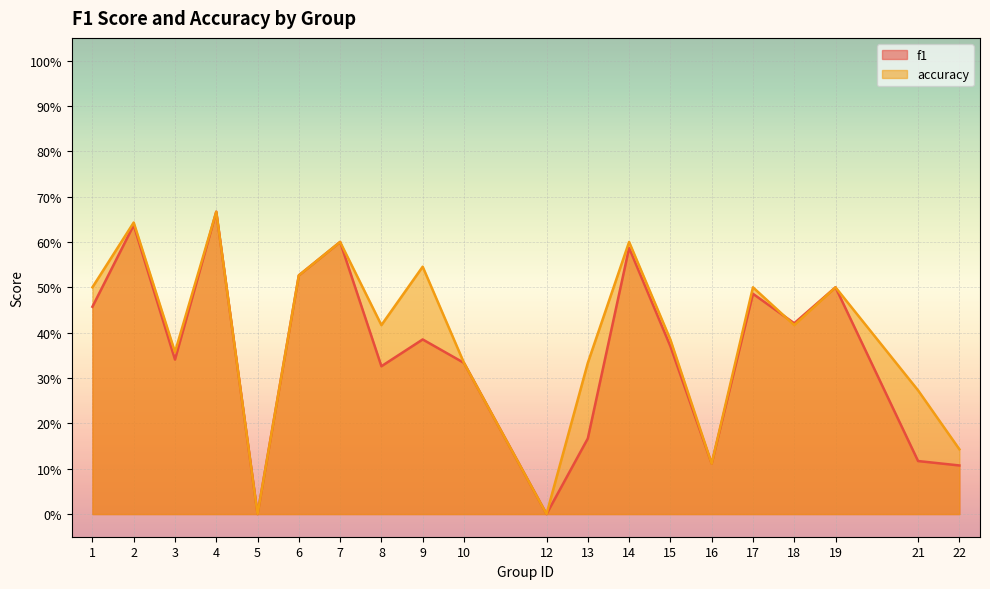

Between which two adjacent categories do f1 and accuracy first intersect?

17 and 18